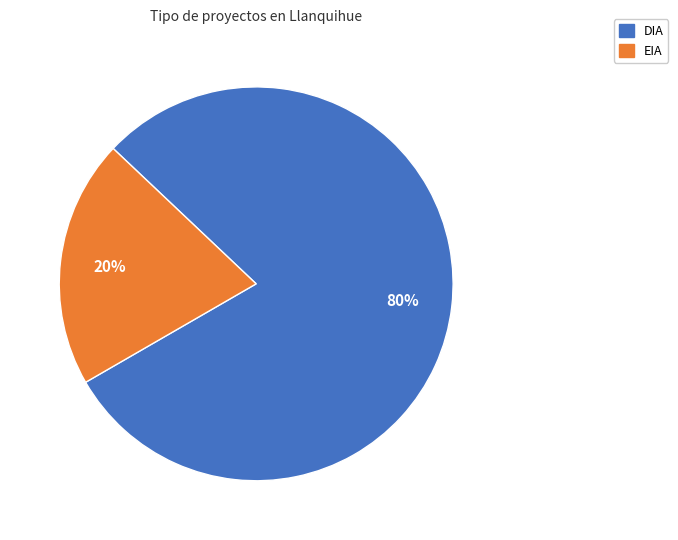

Count the number of slices in the pie.

2